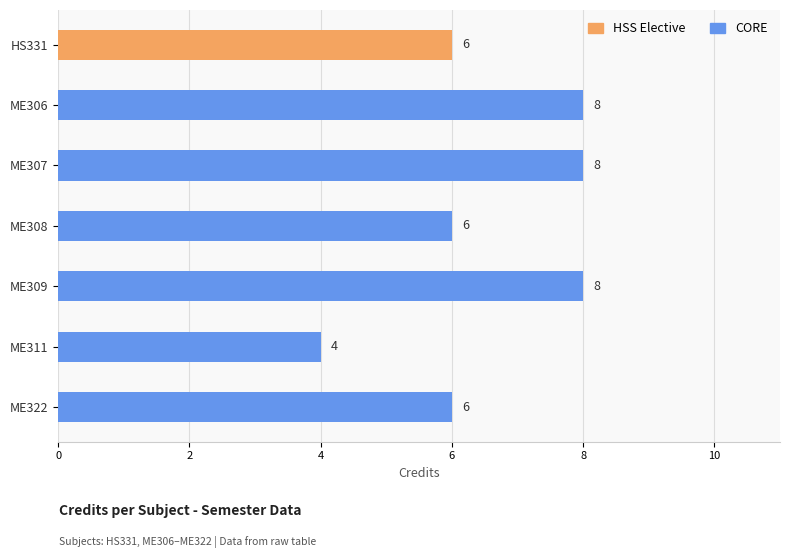

Which has a higher value, ME311 or ME308?

ME308